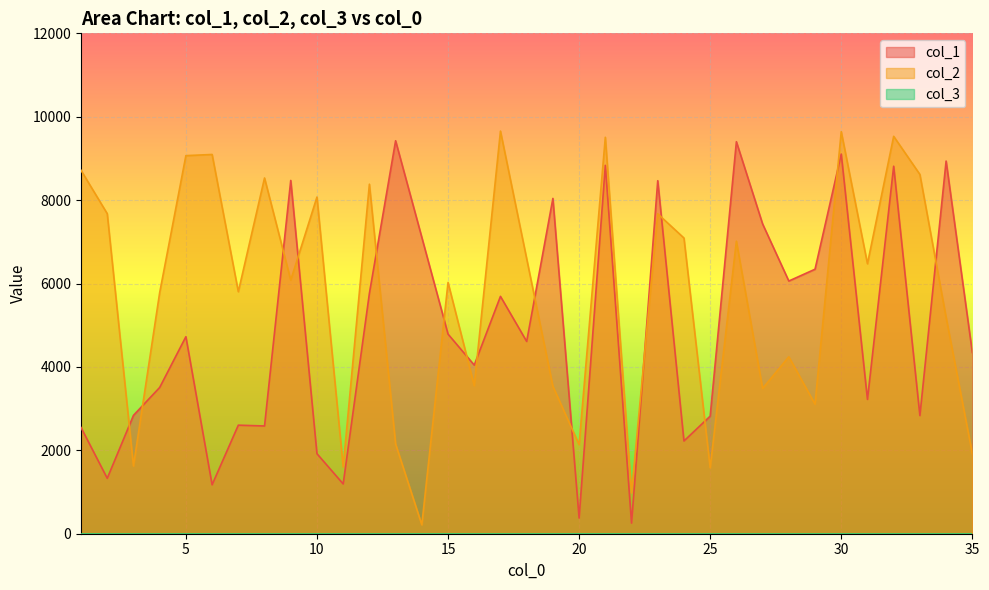

Which series has the largest total across all categories?

col_2